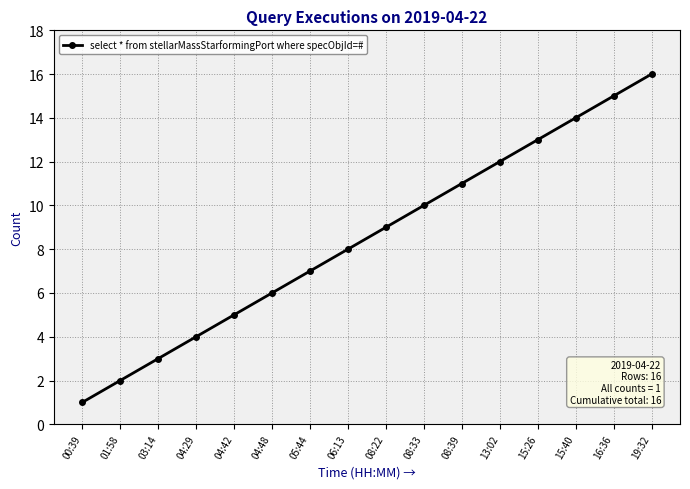

List the labels in order of value, largest first.

19:32, 16:36, 15:40, 15:26, 13:02, 08:39, 08:33, 08:22, 06:13, 05:44, 04:48, 04:42, 04:29, 03:14, 01:58, 00:39